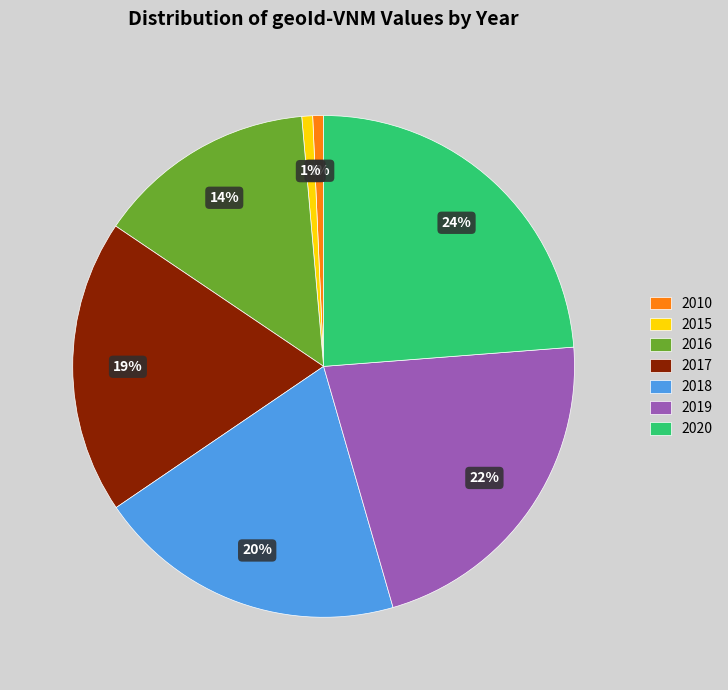

Does 2017 represent more than half of the total?

No